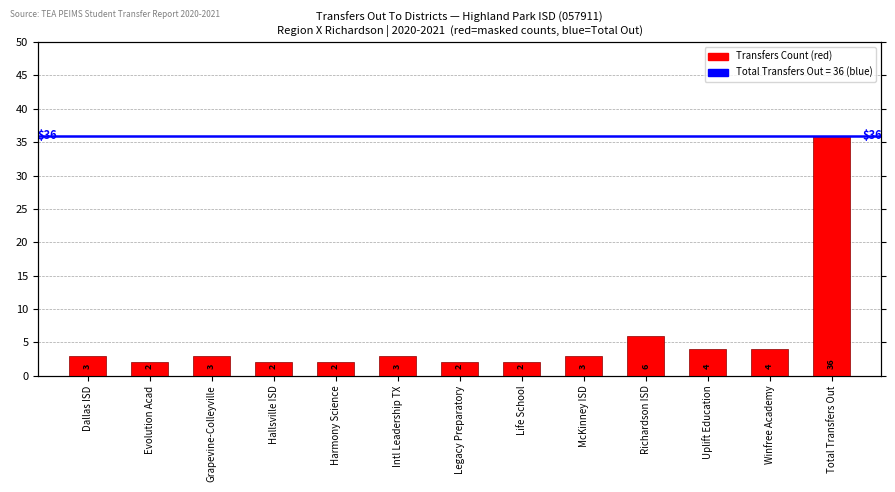

What is the label of the 6th bar from the left?

Intl Leadership TX